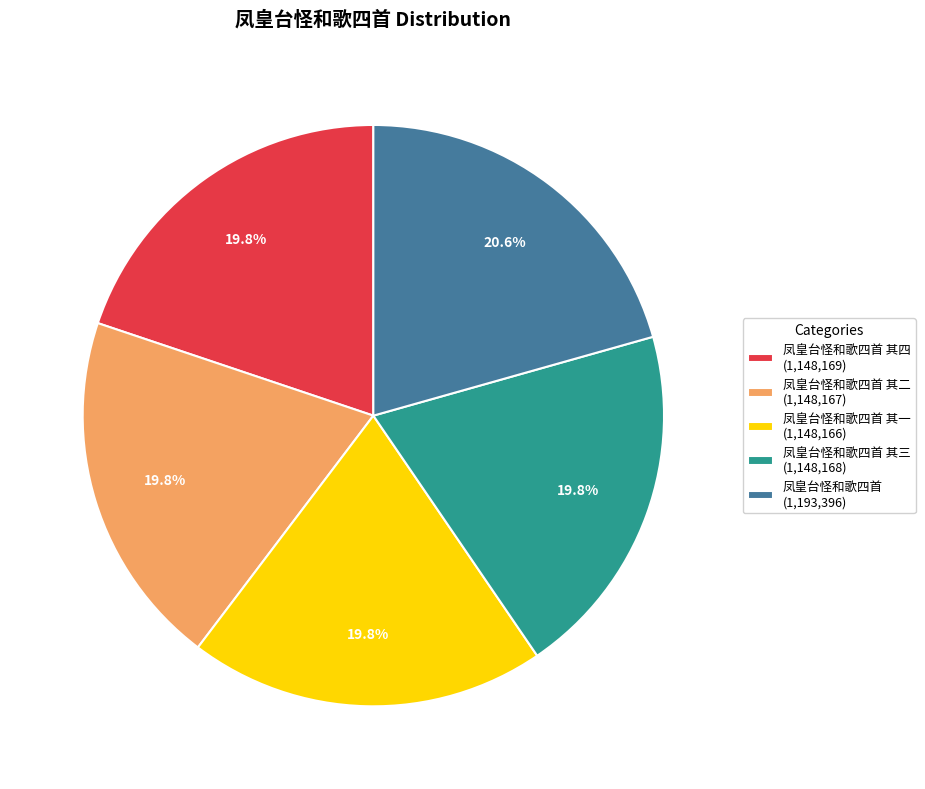

Is there a majority slice in this chart?

No